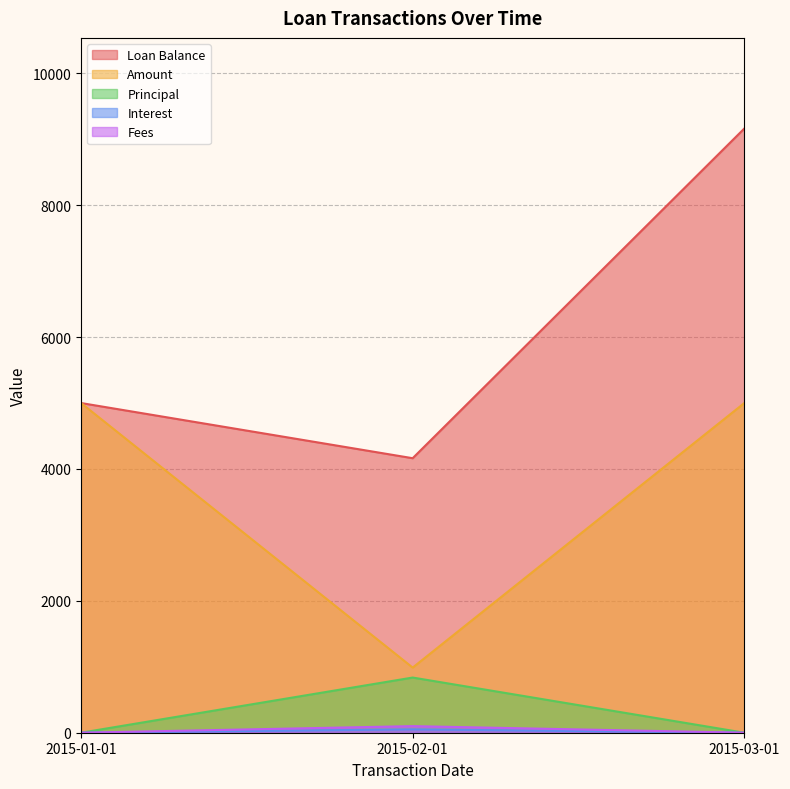

How many values in Interest are above zero?

1